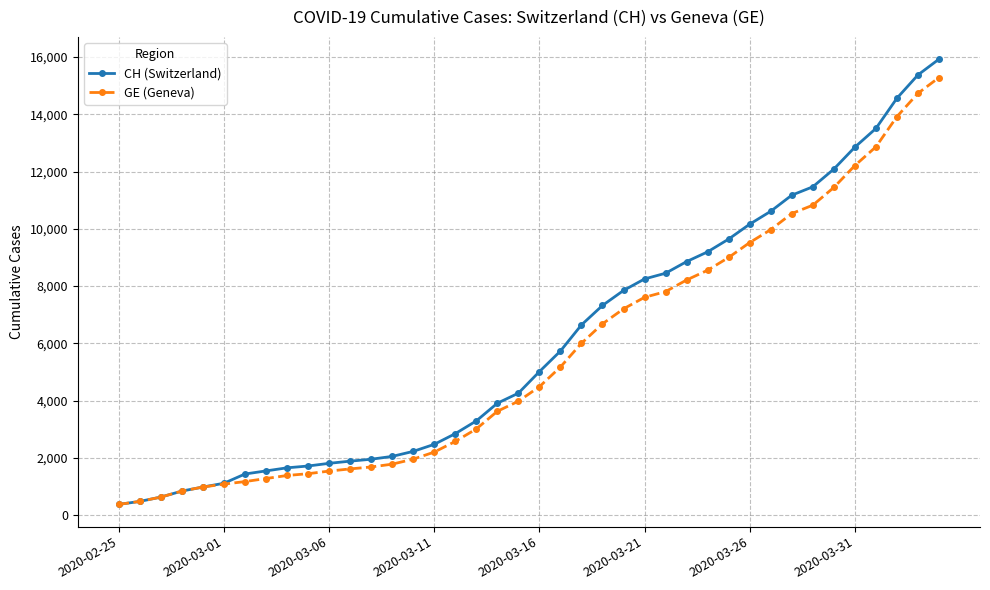

What is the minimum value for GE (Geneva)?

375